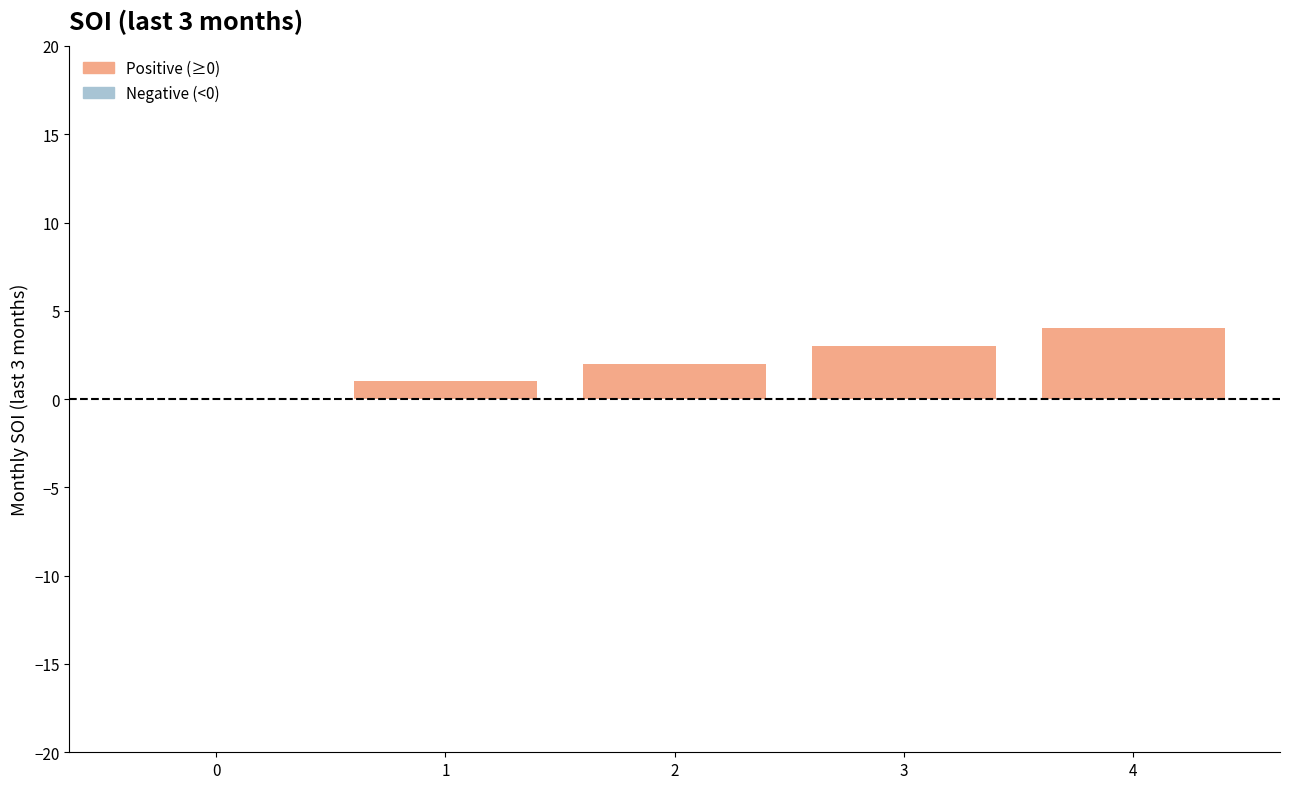

What is the sum of all values?

10